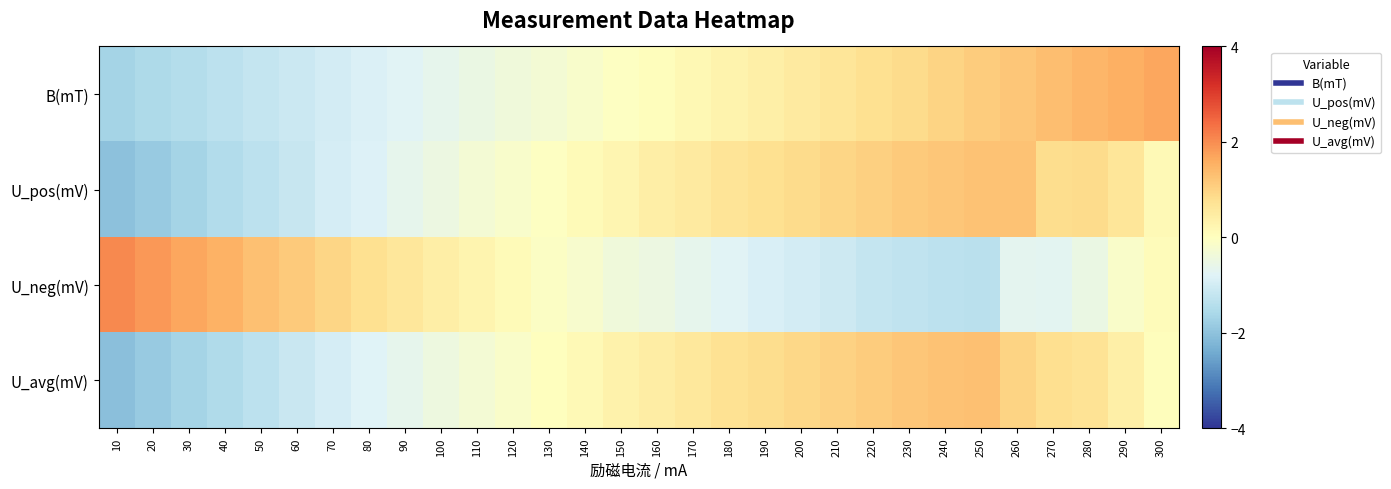

Which series has the widest spread of values?

U_neg(mV)